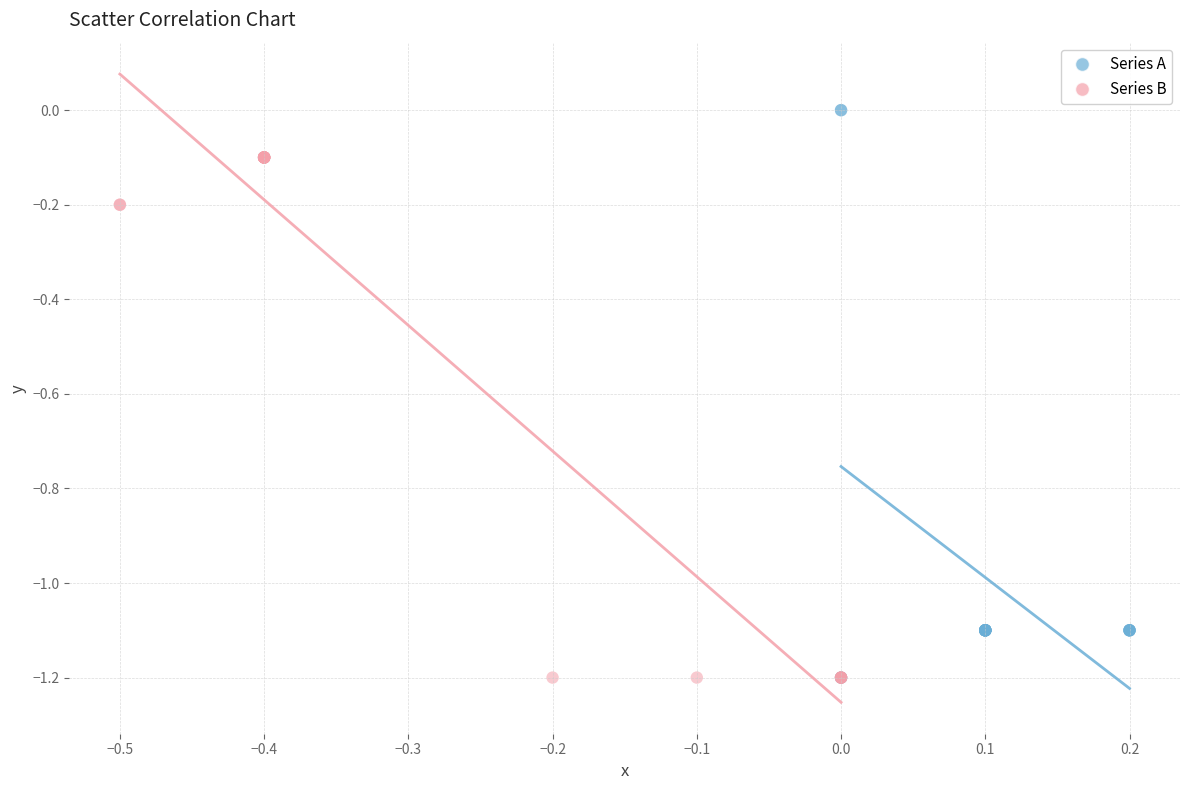

What are all the series names shown in the legend?

Series A, Series B